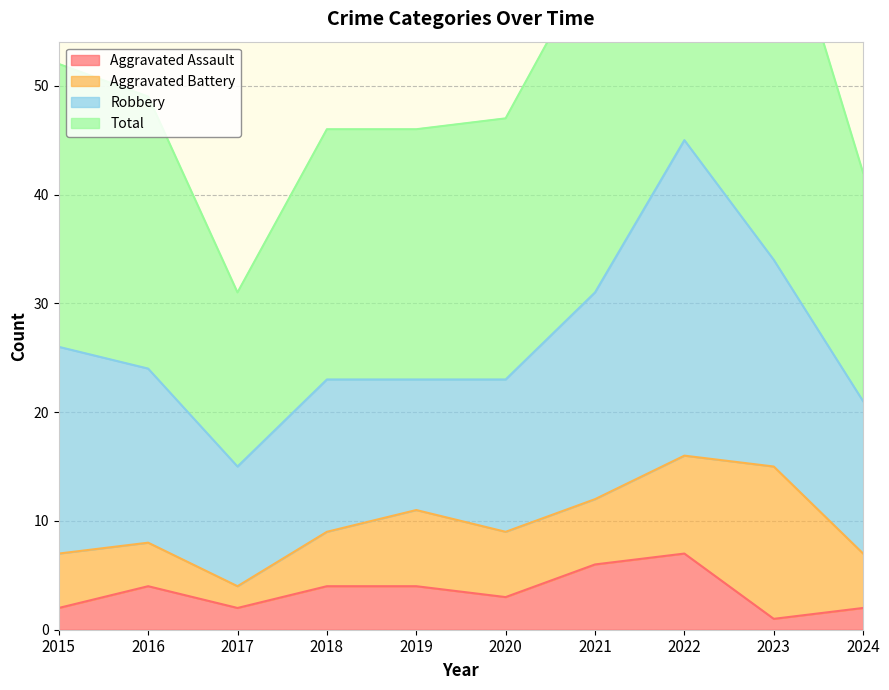

Which label corresponds to the largest value in the chart?

2022